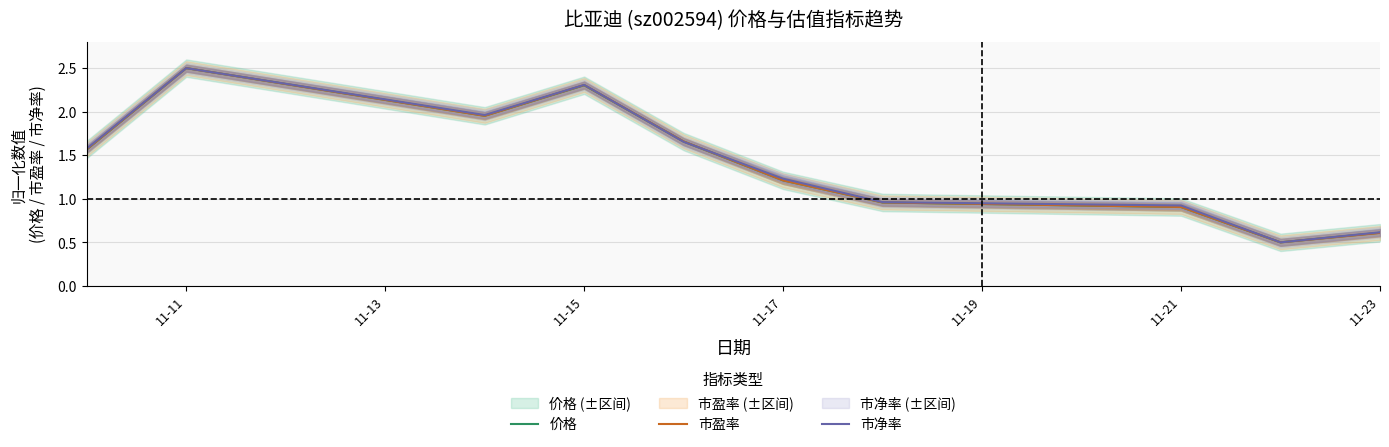

The value of 价格 at 11-15 is 3.2. True or false?

False